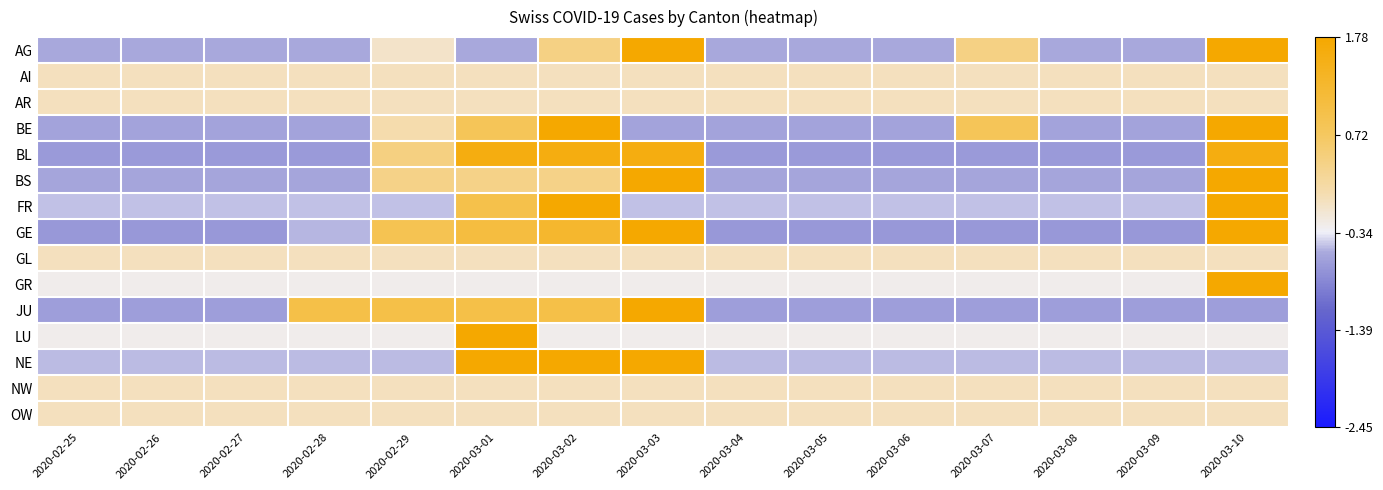

Reading right to left, what are all the values shown in this chart?

AG: 2020-03-10=1.8	2020-03-09=-0.6	2020-03-08=-0.6	2020-03-07=0.4	2020-03-06=-0.6	2020-03-05=-0.6	2020-03-04=-0.6	2020-03-03=1.8	2020-03-02=0.4	2020-03-01=-0.6	2020-02-29=-0.1	2020-02-28=-0.6	2020-02-27=-0.6	2020-02-26=-0.6	2020-02-25=-0.6
AI: 2020-03-10=0.0	2020-03-09=0.0	2020-03-08=0.0	2020-03-07=0.0	2020-03-06=0.0	2020-03-05=0.0	2020-03-04=0.0	2020-03-03=0.0	2020-03-02=0.0	2020-03-01=0.0	2020-02-29=0.0	2020-02-28=0.0	2020-02-27=0.0	2020-02-26=0.0	2020-02-25=0.0
AR: 2020-03-10=0.0	2020-03-09=0.0	2020-03-08=0.0	2020-03-07=0.0	2020-03-06=0.0	2020-03-05=0.0	2020-03-04=0.0	2020-03-03=0.0	2020-03-02=0.0	2020-03-01=0.0	2020-02-29=0.0	2020-02-28=0.0	2020-02-27=0.0	2020-02-26=0.0	2020-02-25=0.0
BE: 2020-03-10=1.8	2020-03-09=-0.6	2020-03-08=-0.6	2020-03-07=0.8	2020-03-06=-0.6	2020-03-05=-0.6	2020-03-04=-0.6	2020-03-03=-0.6	2020-03-02=1.8	2020-03-01=0.8	2020-02-29=0.1	2020-02-28=-0.6	2020-02-27=-0.6	2020-02-26=-0.6	2020-02-25=-0.6
BL: 2020-03-10=1.6	2020-03-09=-0.7	2020-03-08=-0.7	2020-03-07=-0.7	2020-03-06=-0.7	2020-03-05=-0.7	2020-03-04=-0.7	2020-03-03=1.6	2020-03-02=1.6	2020-03-01=1.6	2020-02-29=0.5	2020-02-28=-0.7	2020-02-27=-0.7	2020-02-26=-0.7	2020-02-25=-0.7
BS: 2020-03-10=1.8	2020-03-09=-0.6	2020-03-08=-0.6	2020-03-07=-0.6	2020-03-06=-0.6	2020-03-05=-0.6	2020-03-04=-0.6	2020-03-03=1.8	2020-03-02=0.4	2020-03-01=0.4	2020-02-29=0.4	2020-02-28=-0.6	2020-02-27=-0.6	2020-02-26=-0.6	2020-02-25=-0.6
FR: 2020-03-10=1.8	2020-03-09=-0.5	2020-03-08=-0.5	2020-03-07=-0.5	2020-03-06=-0.5	2020-03-05=-0.5	2020-03-04=-0.5	2020-03-03=-0.5	2020-03-02=1.8	2020-03-01=1.0	2020-02-29=-0.5	2020-02-28=-0.5	2020-02-27=-0.5	2020-02-26=-0.5	2020-02-25=-0.5
GE: 2020-03-10=1.8	2020-03-09=-0.7	2020-03-08=-0.7	2020-03-07=-0.7	2020-03-06=-0.7	2020-03-05=-0.7	2020-03-04=-0.7	2020-03-03=1.8	2020-03-02=1.3	2020-03-01=1.1	2020-02-29=0.9	2020-02-28=-0.5	2020-02-27=-0.7	2020-02-26=-0.7	2020-02-25=-0.7
GL: 2020-03-10=0.0	2020-03-09=0.0	2020-03-08=0.0	2020-03-07=0.0	2020-03-06=0.0	2020-03-05=0.0	2020-03-04=0.0	2020-03-03=0.0	2020-03-02=0.0	2020-03-01=0.0	2020-02-29=0.0	2020-02-28=0.0	2020-02-27=0.0	2020-02-26=0.0	2020-02-25=0.0
GR: 2020-03-10=1.8	2020-03-09=-0.3	2020-03-08=-0.3	2020-03-07=-0.3	2020-03-06=-0.3	2020-03-05=-0.3	2020-03-04=-0.3	2020-03-03=-0.3	2020-03-02=-0.3	2020-03-01=-0.3	2020-02-29=-0.3	2020-02-28=-0.3	2020-02-27=-0.3	2020-02-26=-0.3	2020-02-25=-0.3
JU: 2020-03-10=-0.7	2020-03-09=-0.7	2020-03-08=-0.7	2020-03-07=-0.7	2020-03-06=-0.7	2020-03-05=-0.7	2020-03-04=-0.7	2020-03-03=1.8	2020-03-02=1.0	2020-03-01=1.0	2020-02-29=1.0	2020-02-28=1.0	2020-02-27=-0.7	2020-02-26=-0.7	2020-02-25=-0.7
LU: 2020-03-10=-0.3	2020-03-09=-0.3	2020-03-08=-0.3	2020-03-07=-0.3	2020-03-06=-0.3	2020-03-05=-0.3	2020-03-04=-0.3	2020-03-03=-0.3	2020-03-02=-0.3	2020-03-01=1.8	2020-02-29=-0.3	2020-02-28=-0.3	2020-02-27=-0.3	2020-02-26=-0.3	2020-02-25=-0.3
NE: 2020-03-10=-0.5	2020-03-09=-0.5	2020-03-08=-0.5	2020-03-07=-0.5	2020-03-06=-0.5	2020-03-05=-0.5	2020-03-04=-0.5	2020-03-03=1.8	2020-03-02=1.8	2020-03-01=1.8	2020-02-29=-0.5	2020-02-28=-0.5	2020-02-27=-0.5	2020-02-26=-0.5	2020-02-25=-0.5
NW: 2020-03-10=0.0	2020-03-09=0.0	2020-03-08=0.0	2020-03-07=0.0	2020-03-06=0.0	2020-03-05=0.0	2020-03-04=0.0	2020-03-03=0.0	2020-03-02=0.0	2020-03-01=0.0	2020-02-29=0.0	2020-02-28=0.0	2020-02-27=0.0	2020-02-26=0.0	2020-02-25=0.0
OW: 2020-03-10=0.0	2020-03-09=0.0	2020-03-08=0.0	2020-03-07=0.0	2020-03-06=0.0	2020-03-05=0.0	2020-03-04=0.0	2020-03-03=0.0	2020-03-02=0.0	2020-03-01=0.0	2020-02-29=0.0	2020-02-28=0.0	2020-02-27=0.0	2020-02-26=0.0	2020-02-25=0.0